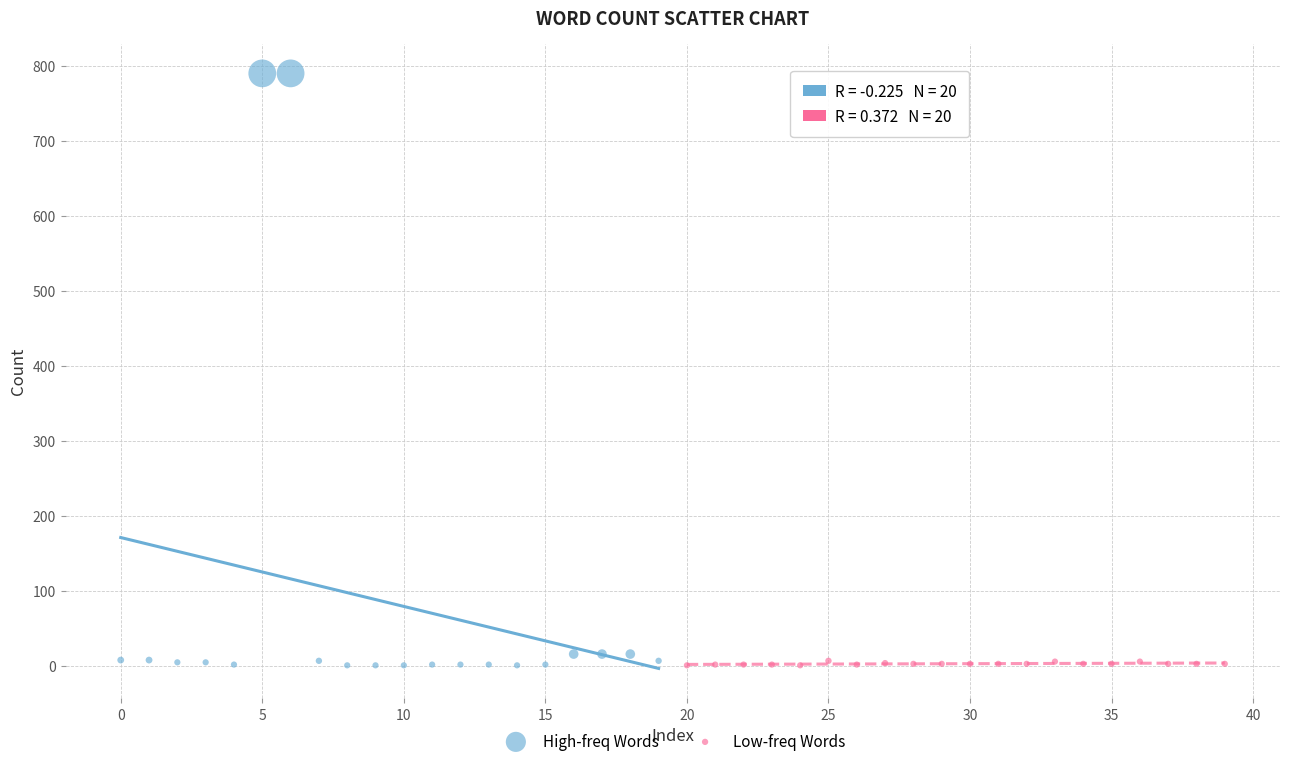

Which series reaches the maximum Y coordinate?

High-freq Words